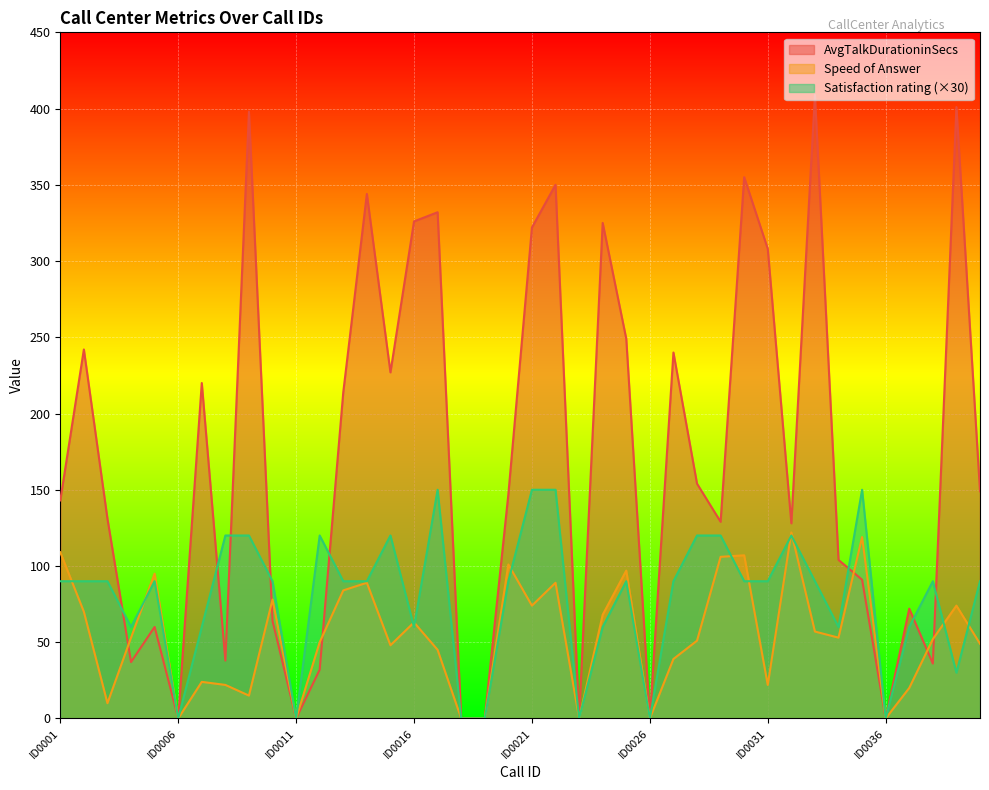

Which series has the largest range (max minus min)?

AvgTalkDurationinSecs